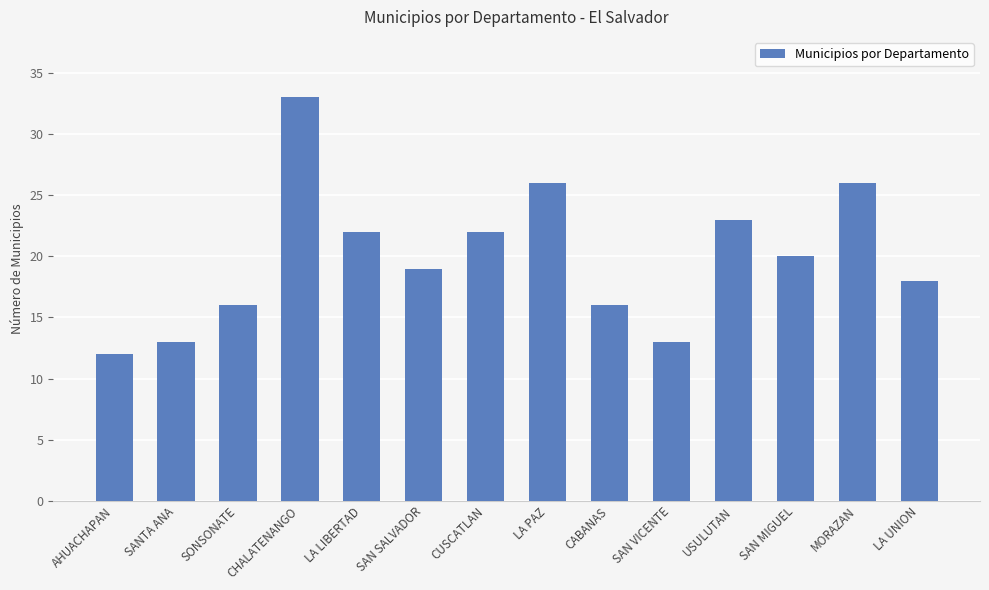

Reading right to left, list all the values displayed in this chart.

18	26	20	23	13	16	26	22	19	22	33	16	13	12